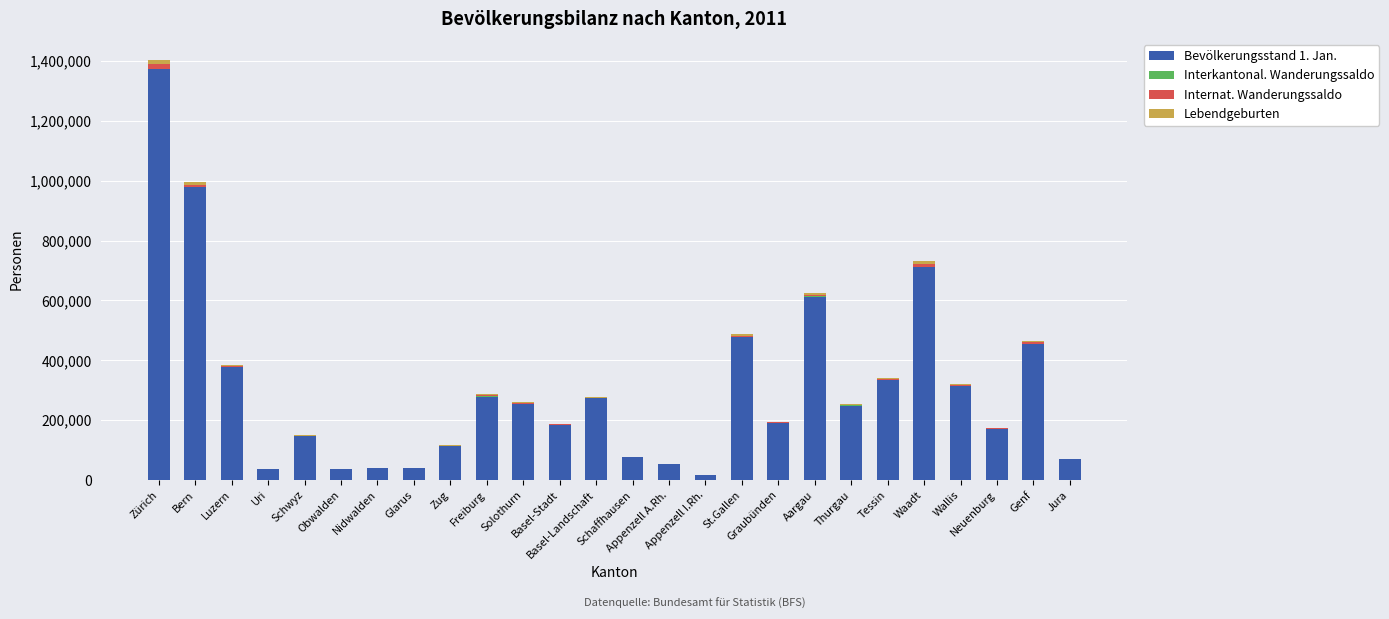

The value of Internat. Wanderungssaldo at Freiburg is 2694. True or false?

True